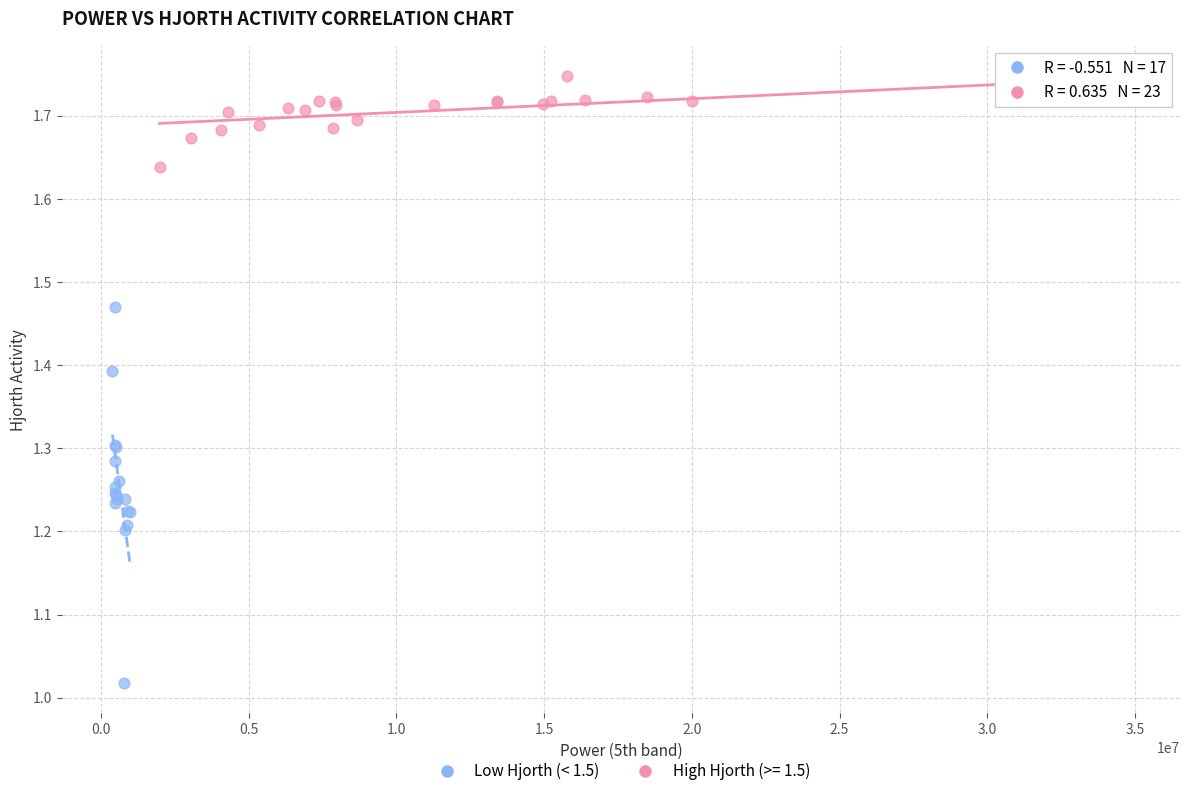

Which series contains the highest Y value?

High Hjorth (>= 1.5)